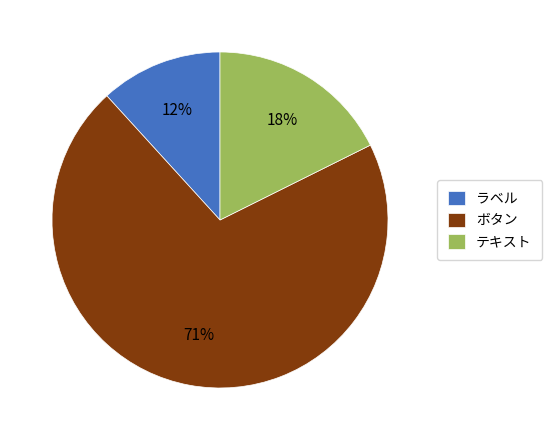

To the nearest percent, what is the average slice percentage?

33%